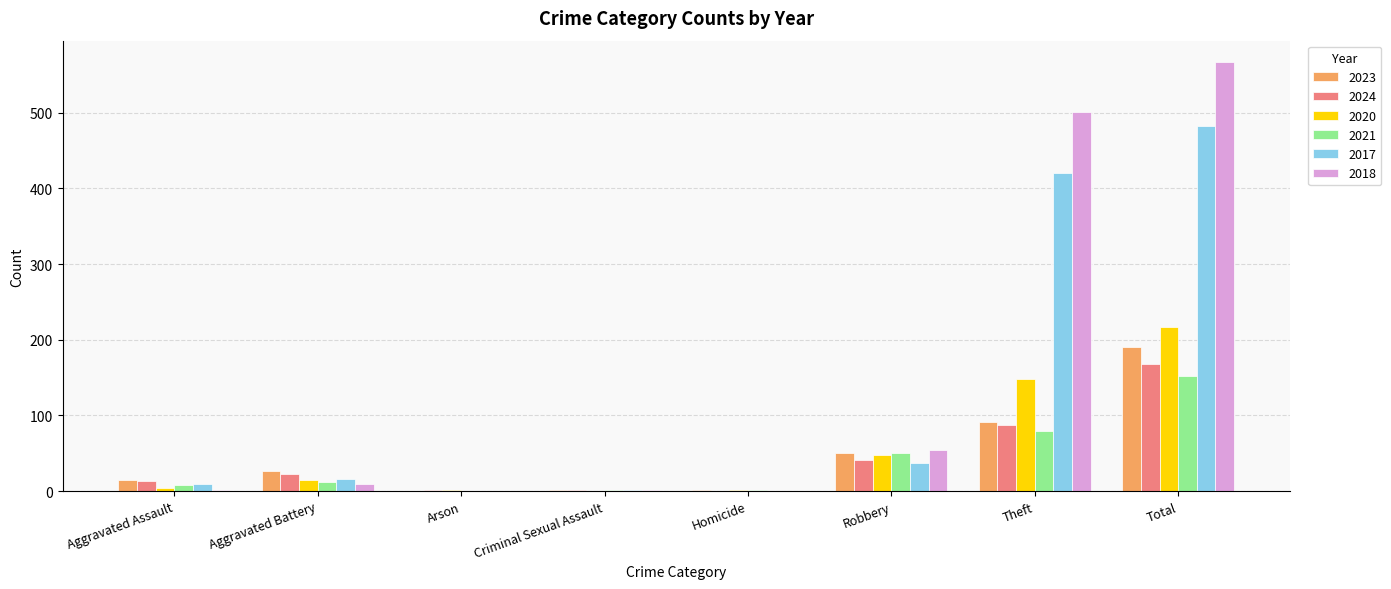

How many groups of bars are there?

8